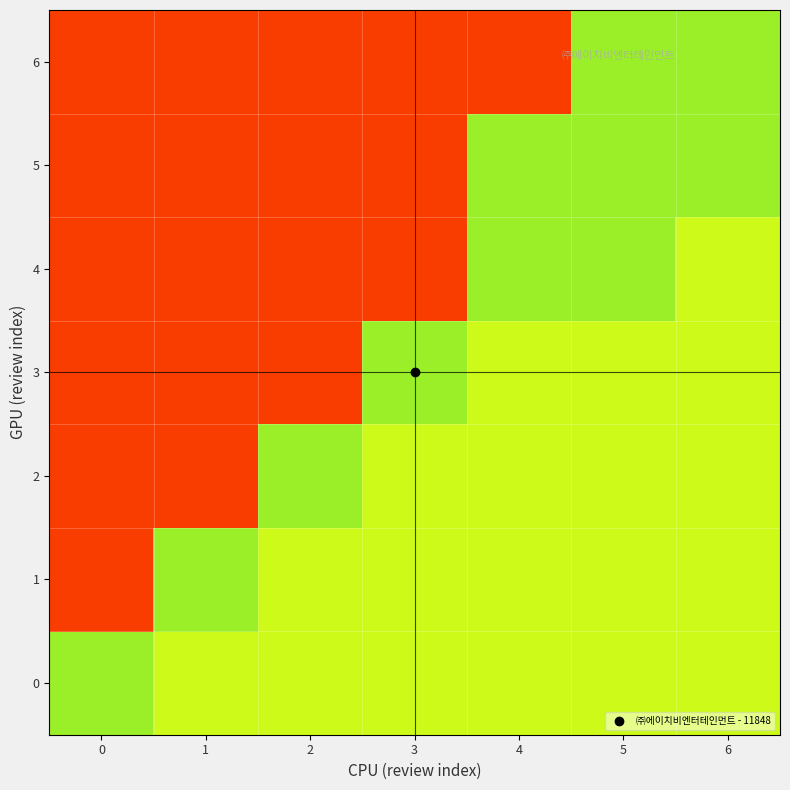

Reading left to right, transcribe all the data shown in this chart.

0: 0=0.7	1=0.4	2=0.4	3=0.4	4=0.4	5=0.4	6=0.4
1: 0=0.1	1=0.7	2=0.4	3=0.4	4=0.4	5=0.4	6=0.4
2: 0=0.1	1=0.1	2=0.7	3=0.4	4=0.4	5=0.4	6=0.4
3: 0=0.1	1=0.1	2=0.1	3=0.7	4=0.4	5=0.4	6=0.4
4: 0=0.1	1=0.1	2=0.1	3=0.1	4=0.7	5=0.7	6=0.4
5: 0=0.1	1=0.1	2=0.1	3=0.1	4=0.7	5=0.7	6=0.7
6: 0=0.1	1=0.1	2=0.1	3=0.1	4=0.1	5=0.7	6=0.7